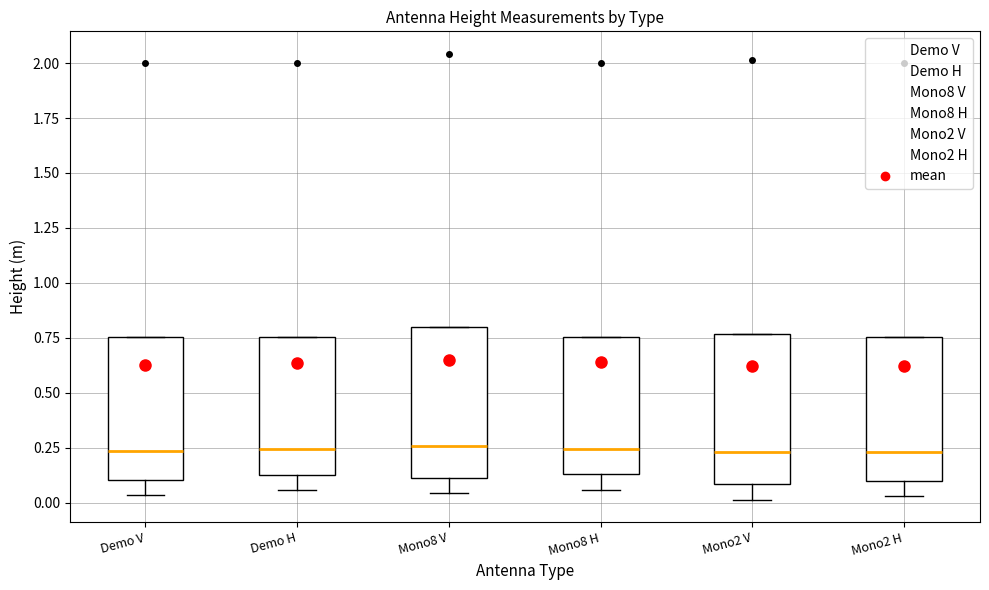

Reading left to right, transcribe this box plot: for each box, give where its median line is, the range the box spans, and where its two whiskers end, as read against the y-axis. The values are not printed on the chart, so give them approximately, as read against the axis.

Demo V: median 0.25, box 0.10 to 0.75, whiskers 0.05 to 0.75
Demo H: median 0.25, box 0.15 to 0.75, whiskers 0.05 to 0.75
Mono8 V: median 0.25, box 0.10 to 0.80, whiskers 0.05 to 0.80
Mono8 H: median 0.25, box 0.15 to 0.75, whiskers 0.05 to 0.75
Mono2 V: median 0.25, box 0.10 to 0.75, whiskers 0.00 to 0.75
Mono2 H: median 0.25, box 0.10 to 0.75, whiskers 0.05 to 0.75